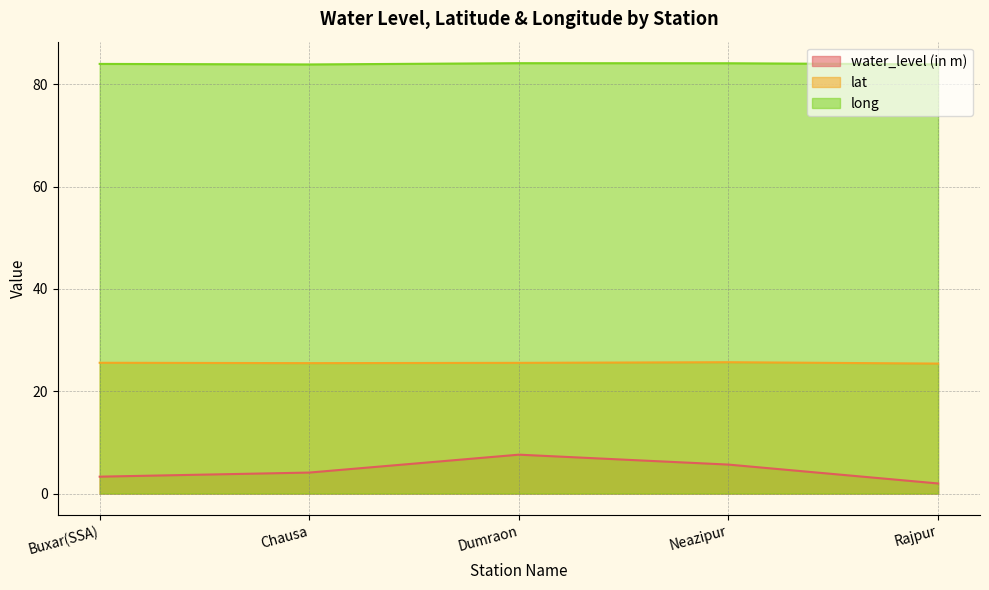

Which label corresponds to the smallest value in the chart?

Rajpur